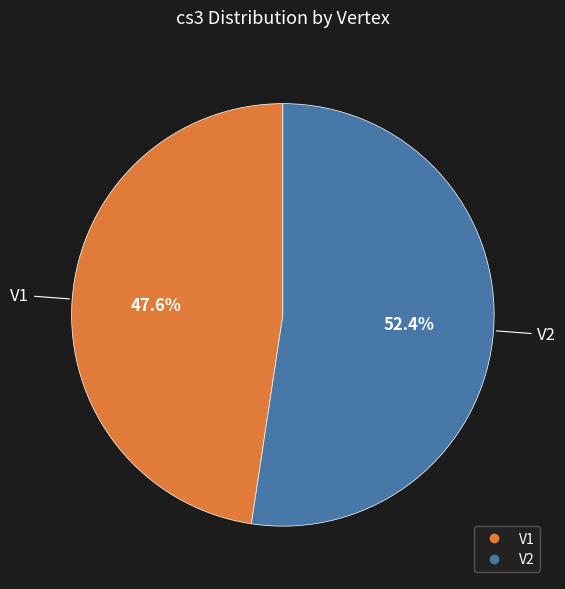

How many segments does this pie chart have?

2